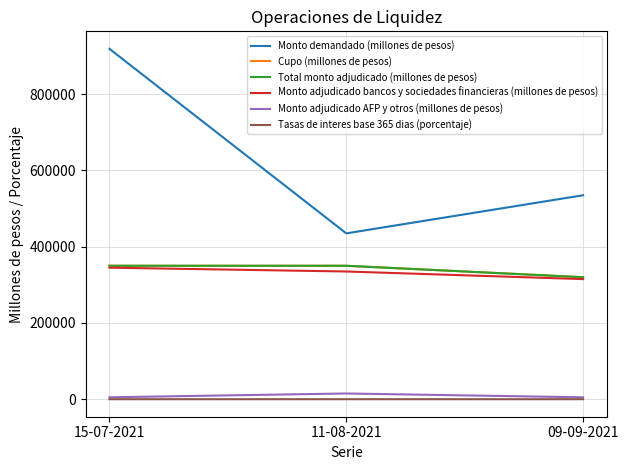

True or false: Monto demandado (millones de pesos) has a value of 209894.7 at 11-08-2021.

False